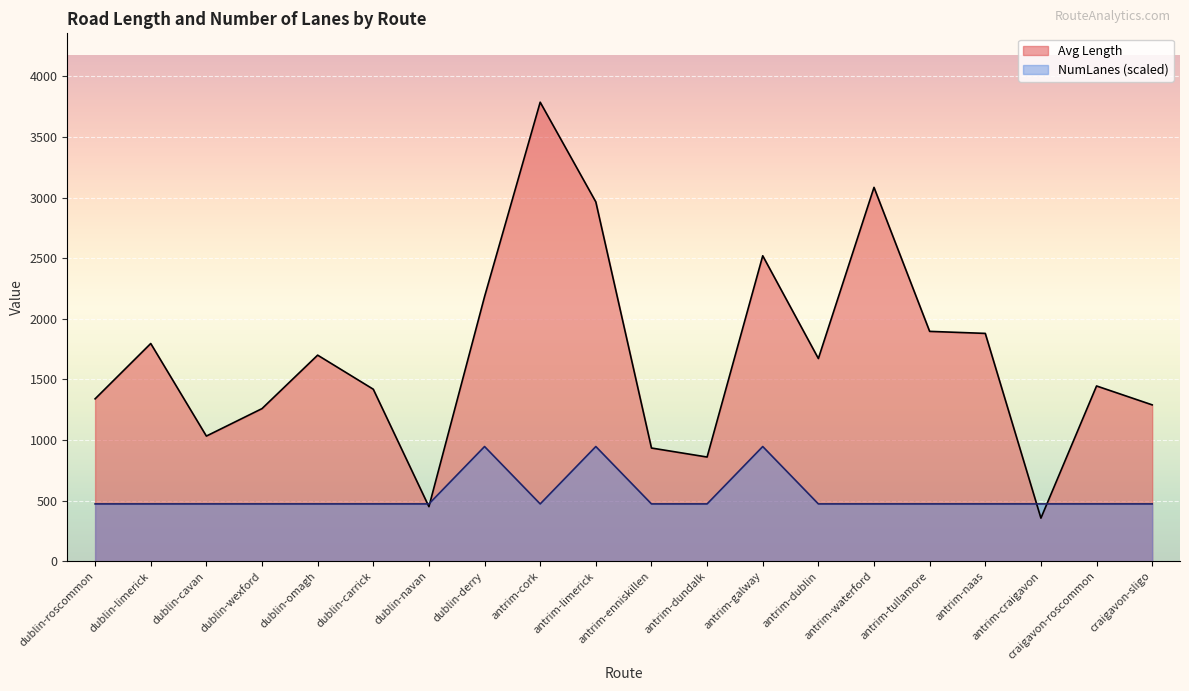

Is the value of Avg Length at antrim-enniskillen greater than the value of Avg NumLanes at dublin-roscommon?

Yes